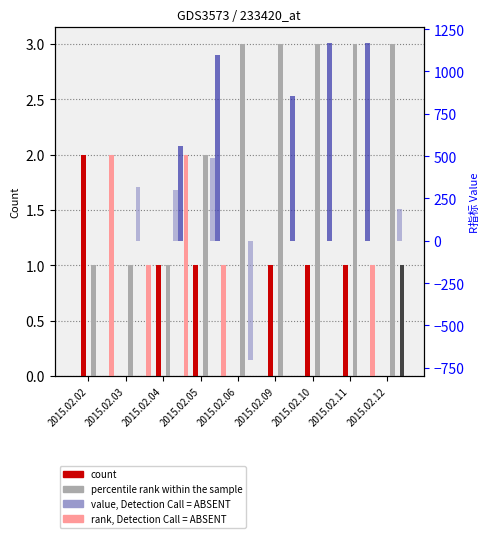

At how many categories does at least one series exceed -437?

9